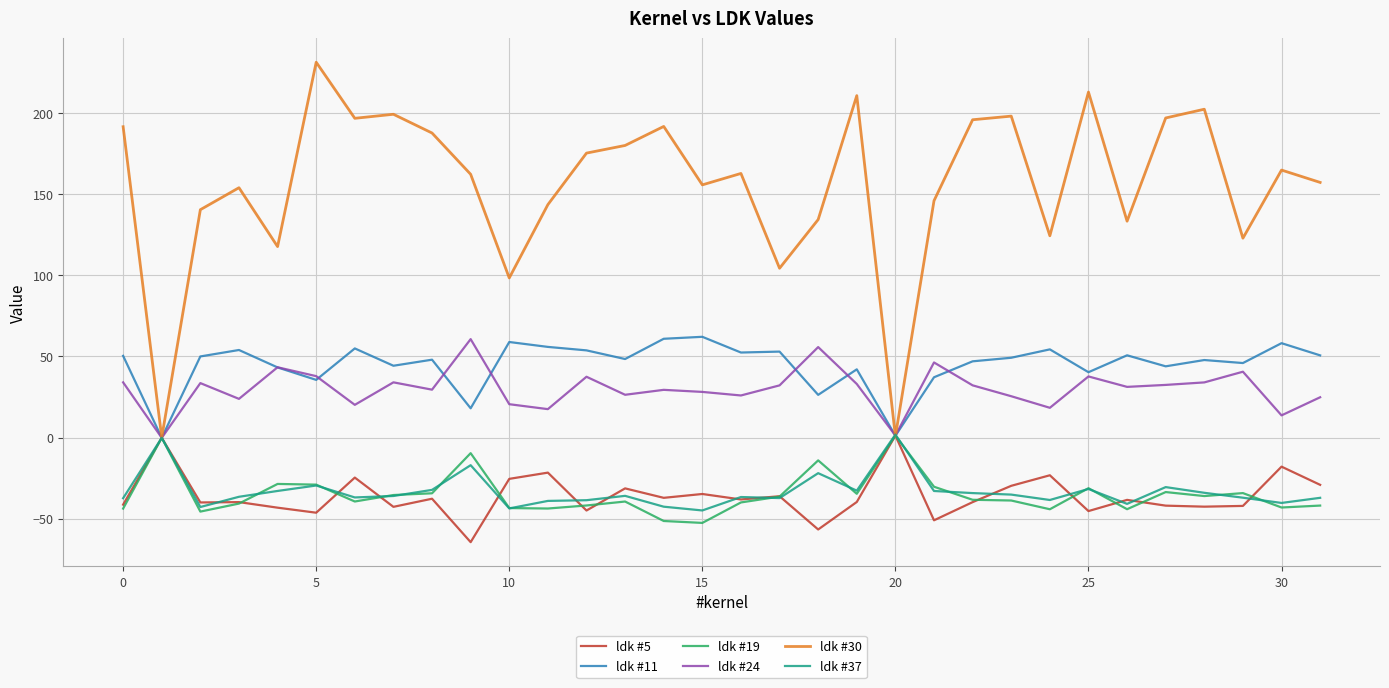

What is the minimum value shown in the chart?

-64.4